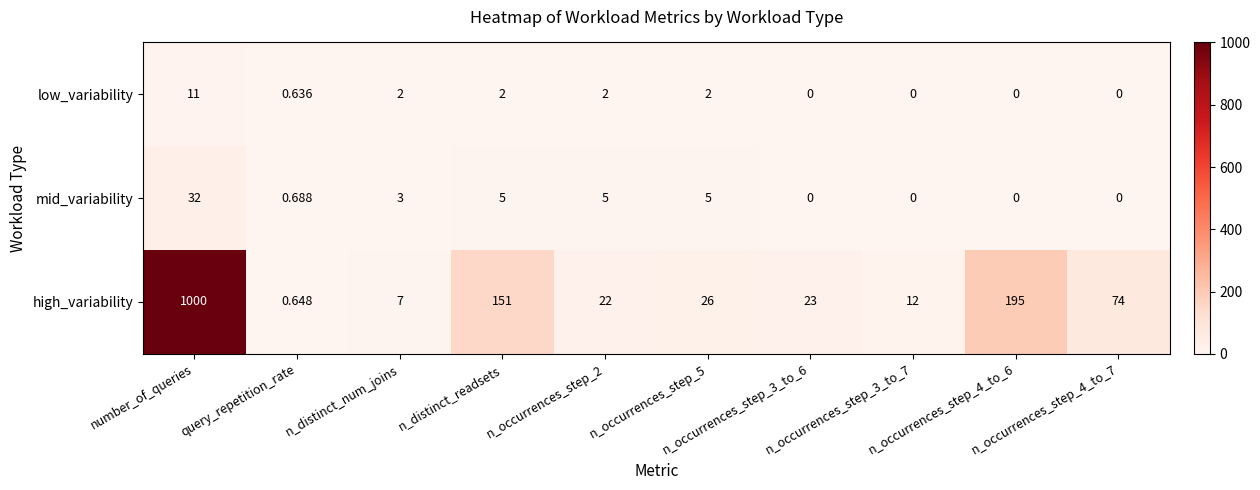

Which series has the largest range (max minus min)?

high_variability